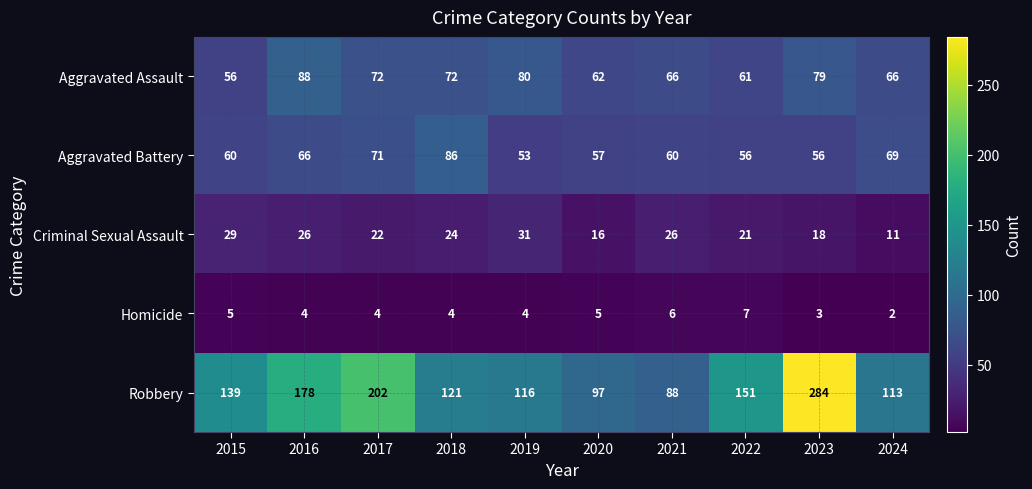

What is the smallest value displayed?

2